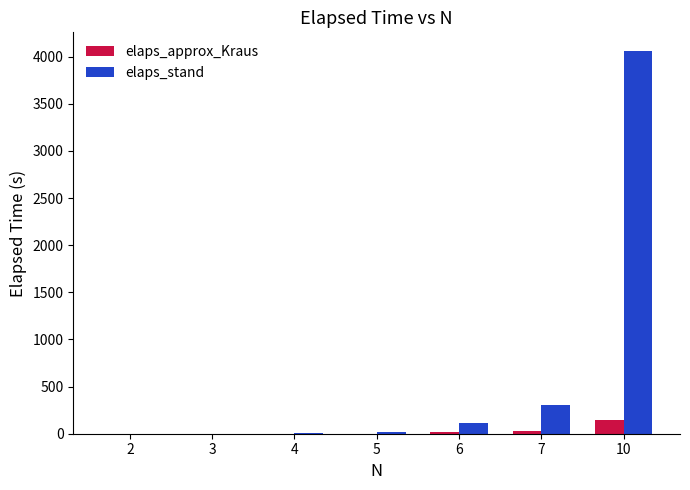

What is the maximum value shown in the chart?

4054.8